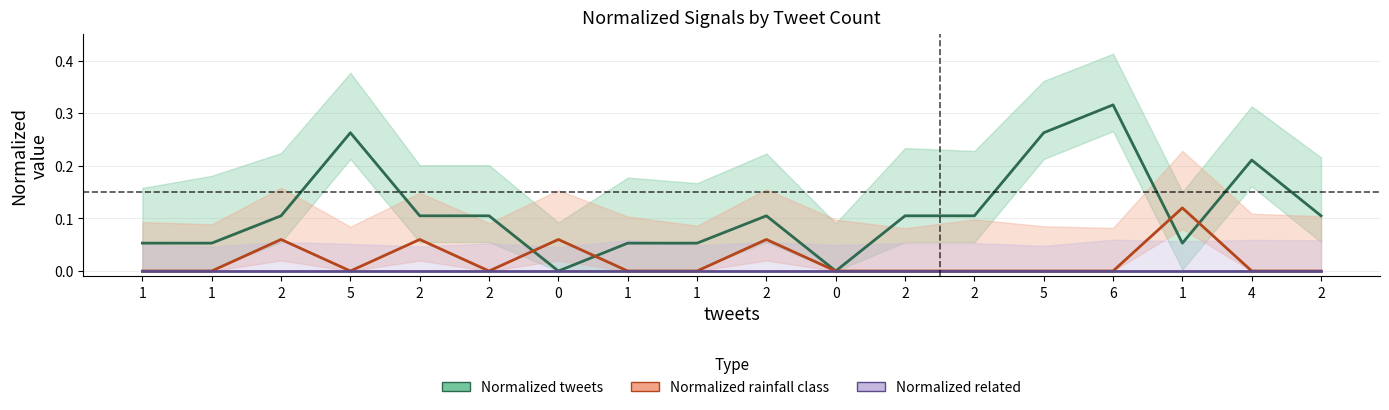

Reading left to right, extract all data points from this chart.

Normalized tweets: 1=0.1	1=0.1	2=0.1	5=0.3	2=0.1	2=0.1	0=0.0	1=0.1	1=0.1	2=0.1	0=0.0	2=0.1	2=0.1	5=0.3	6=0.3	1=0.1	4=0.2	2=0.1
Normalized rainfall class: 1=0.0	1=0.0	2=0.1	5=0.0	2=0.1	2=0.0	0=0.1	1=0.0	1=0.0	2=0.1	0=0.0	2=0.0	2=0.0	5=0.0	6=0.0	1=0.1	4=0.0	2=0.0
Normalized related: 1=0.0	1=0.0	2=0.0	5=0.0	2=0.0	2=0.0	0=0.0	1=0.0	1=0.0	2=0.0	0=0.0	2=0.0	2=0.0	5=0.0	6=0.0	1=0.0	4=0.0	2=0.0